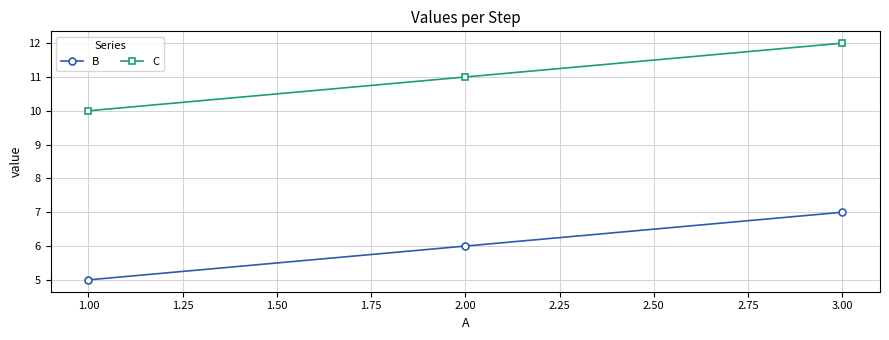

What is the label of the 2nd point from the left?

2.00